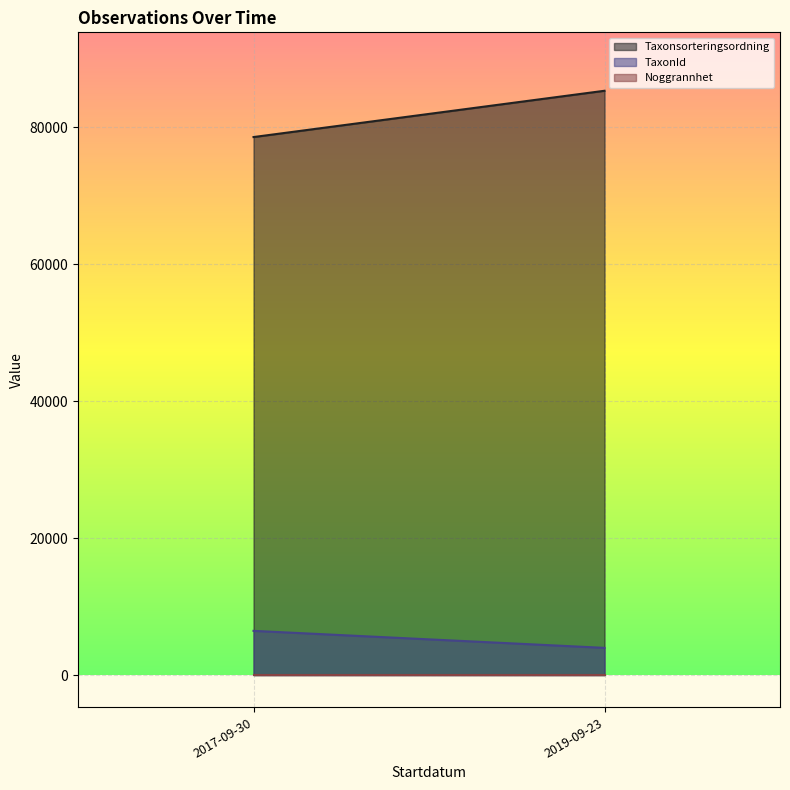

The value of TaxonId at 2017-09-30 is 6458. True or false?

True